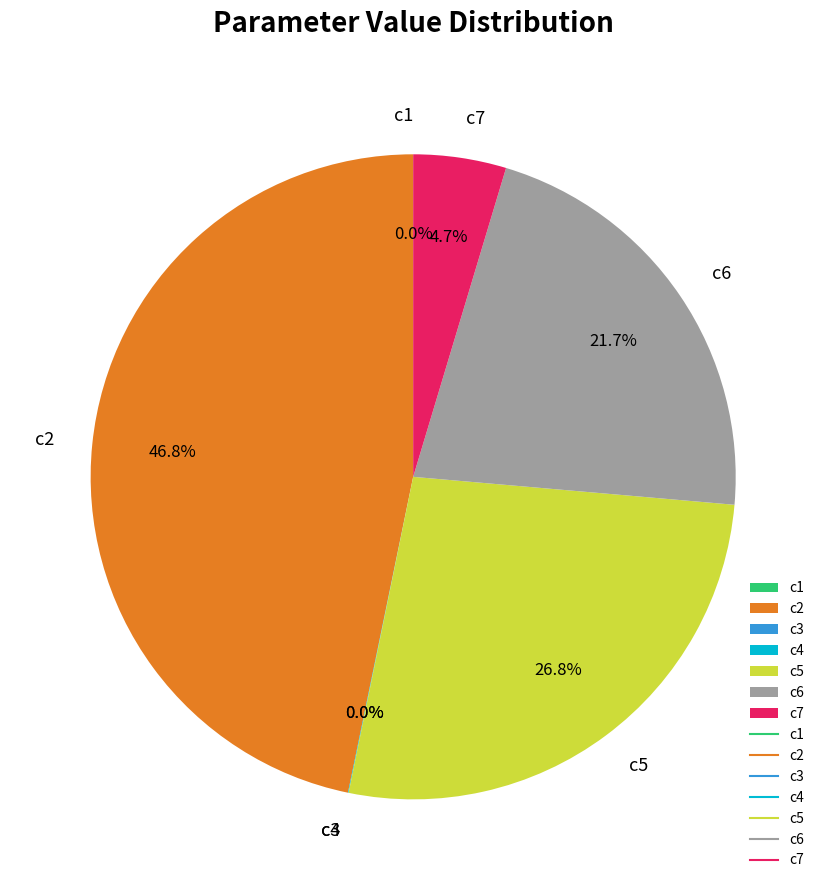

Which has a higher value, c7 or c2?

c2